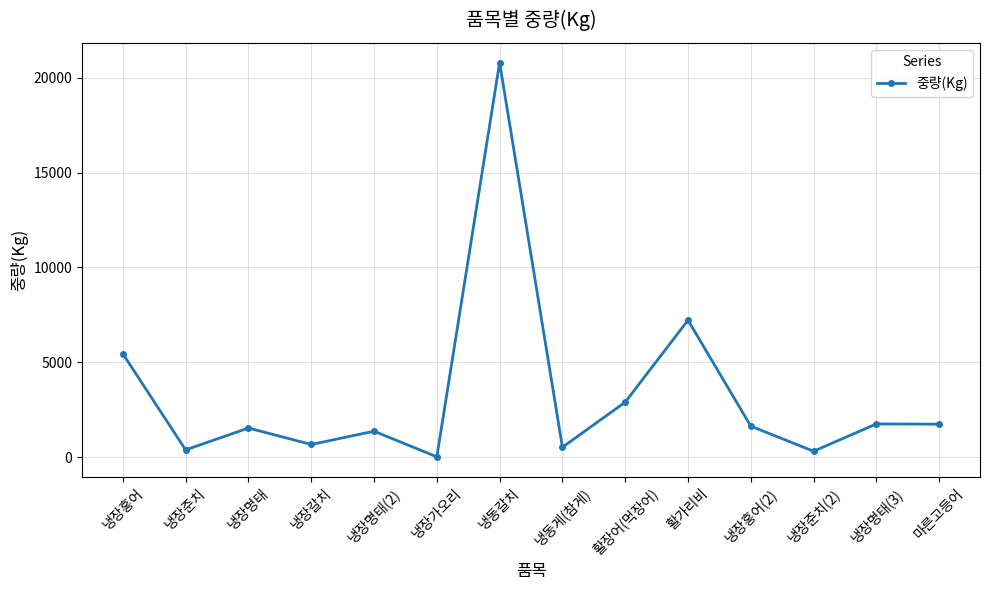

What is the change in value from 냉장명태 to 마른고등어?

+202